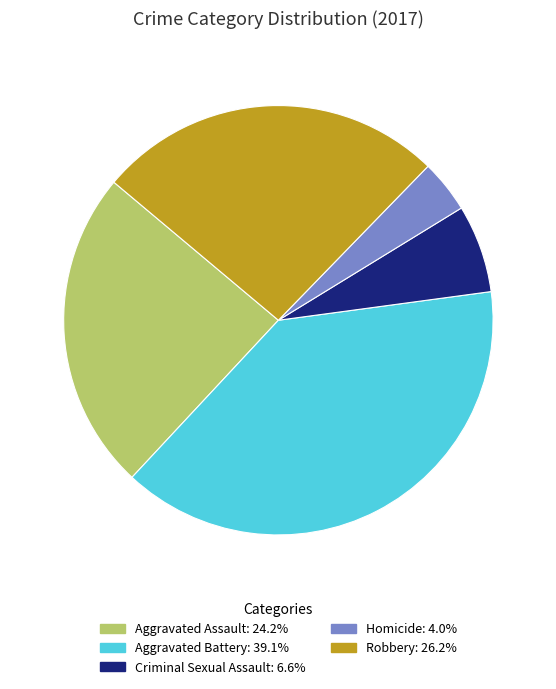

Count the number of slices in the pie.

5